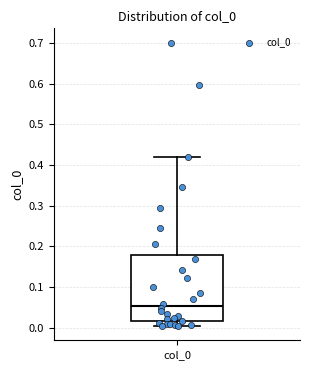

Transcribe this box plot: give where the median line is, the range the box spans, and where the two whiskers end, as read against the y-axis. The values are not printed on the chart, so give them approximately, as read against the axis.

median 0.05, box 0.02 to 0.18, whiskers 0.00 to 0.42